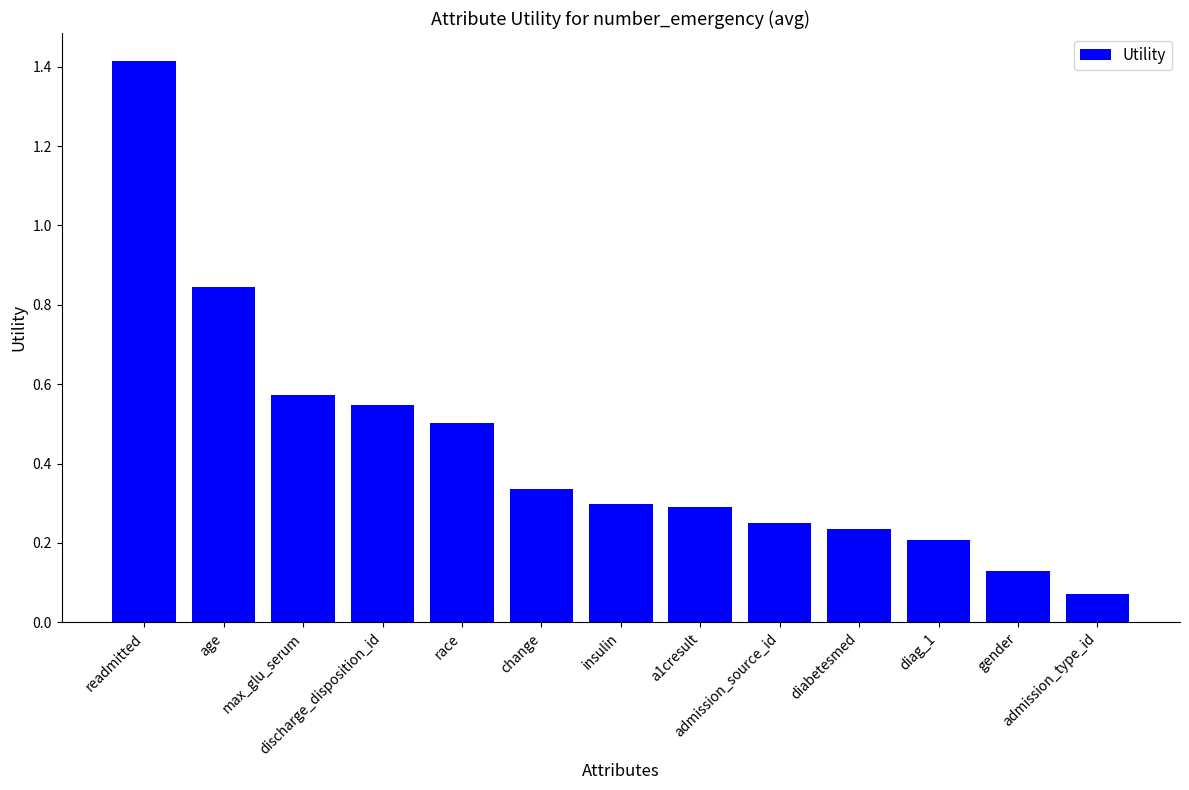

What is the label of the 8th bar from the right?

change